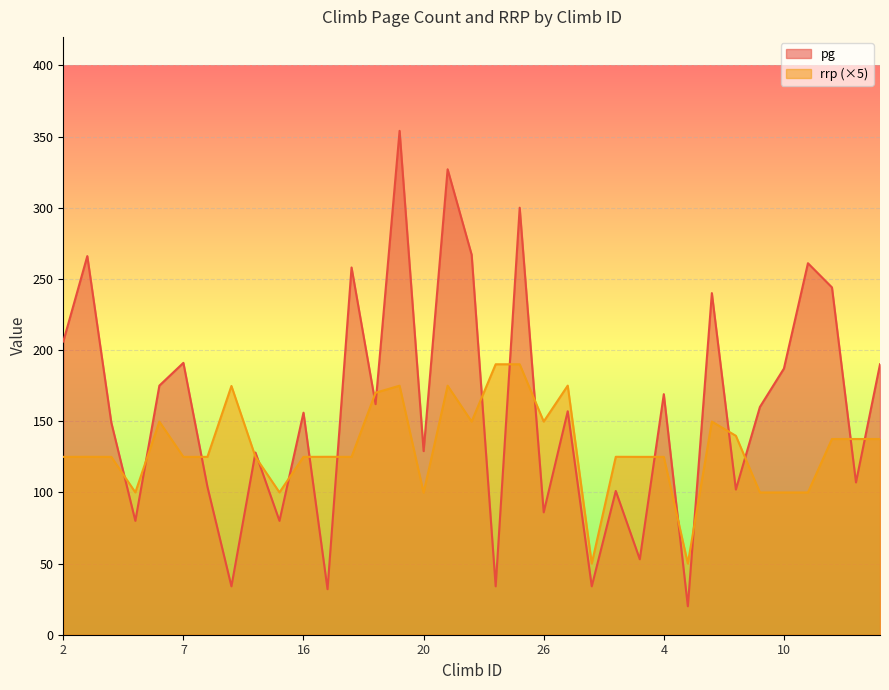

Does the chart display data point markers on the line(s)?

No